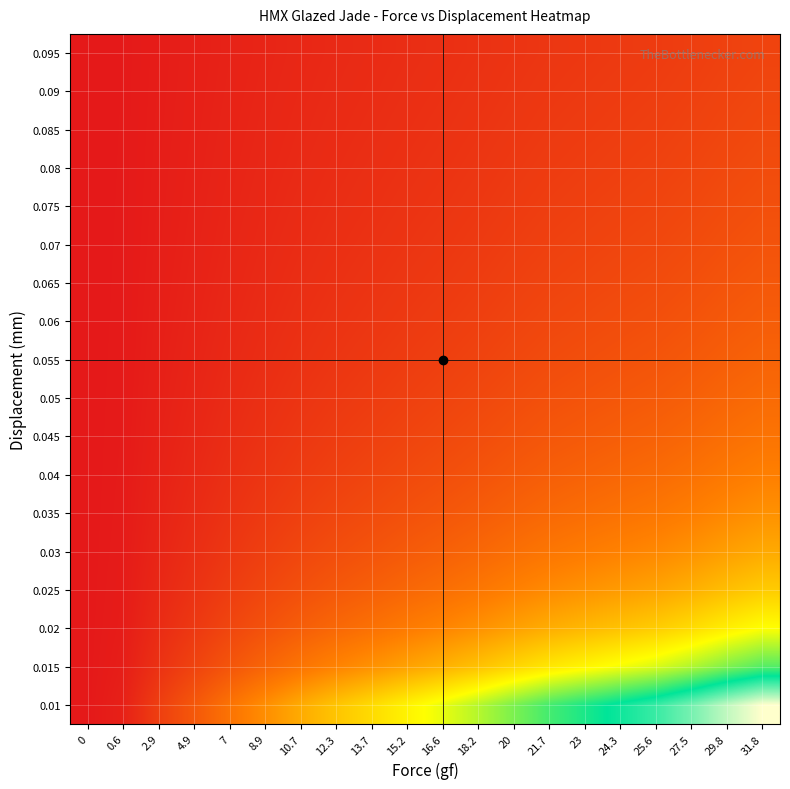

What is the spread (max minus min) of values at 23?

6.1